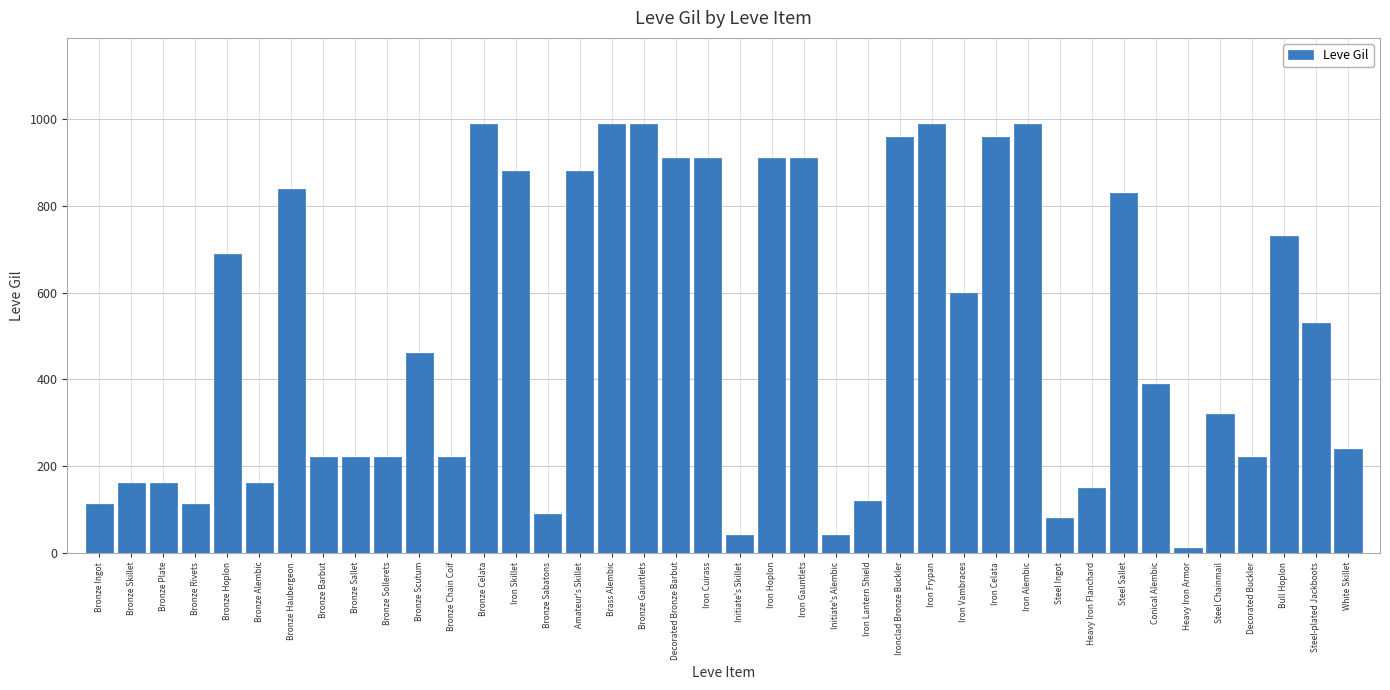

True or false: the data shows 326 at Brass Alembic.

False